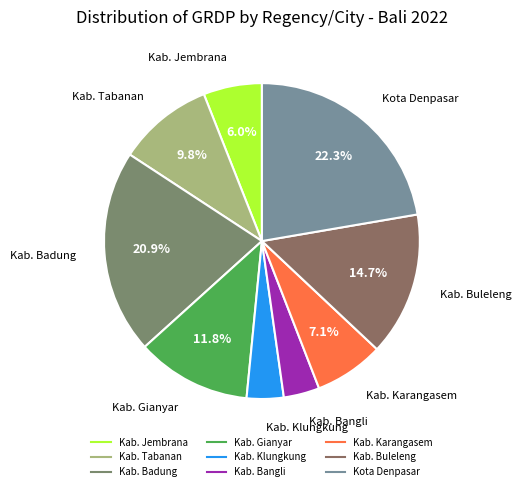

Approximately how many times larger is the value at Kab. Gianyar compared to Kab. Buleleng?

0.8